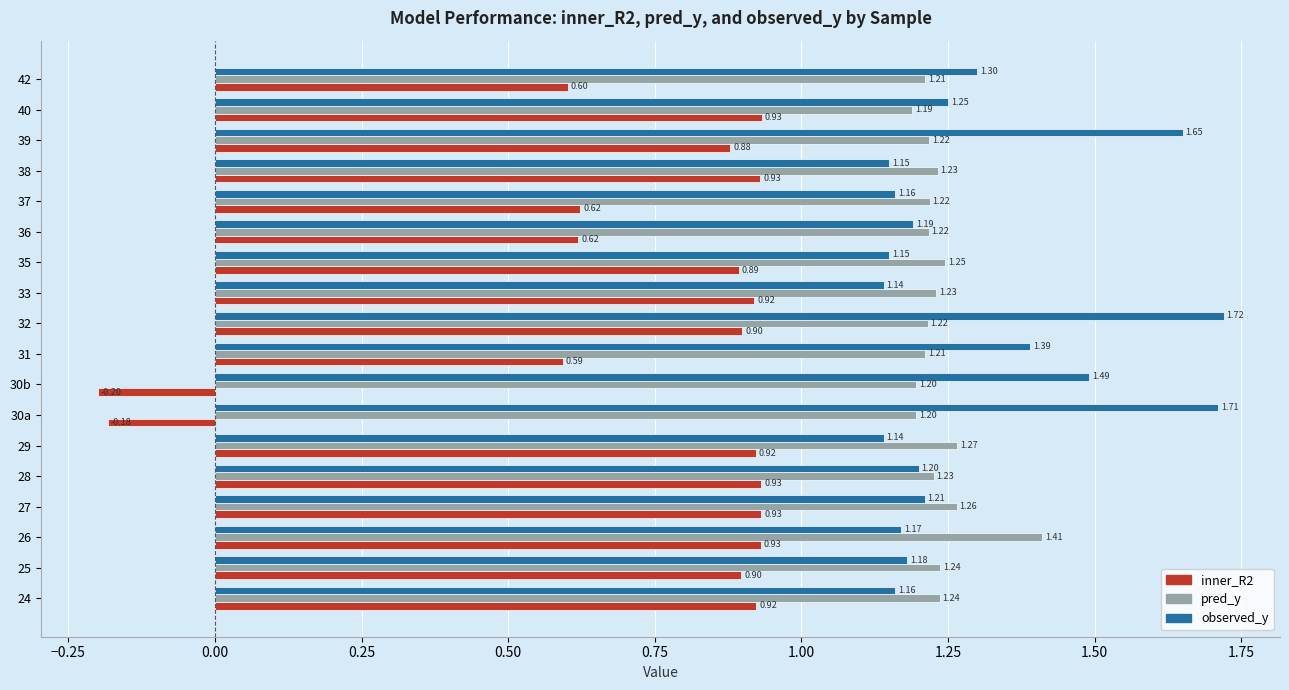

Which series has the largest total across all categories?

observed_y